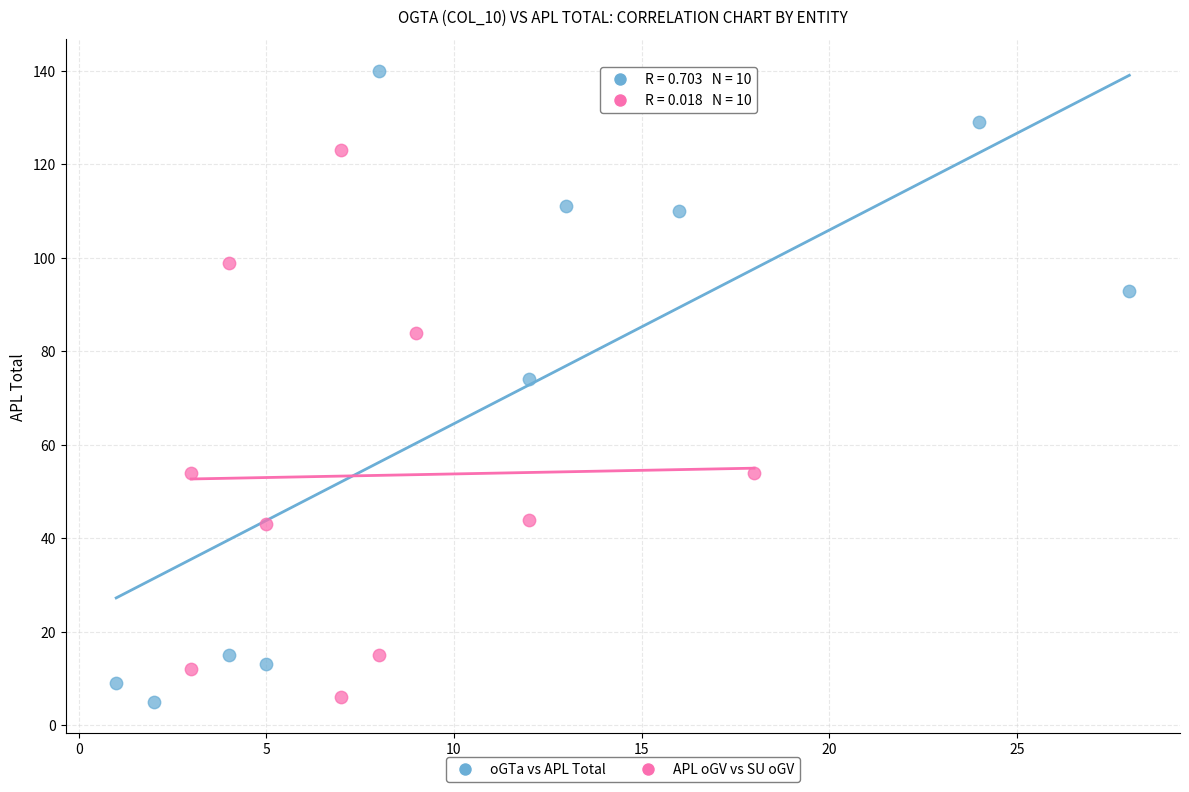

Which series has the largest Y range (max minus min)?

oGTa vs APL Total